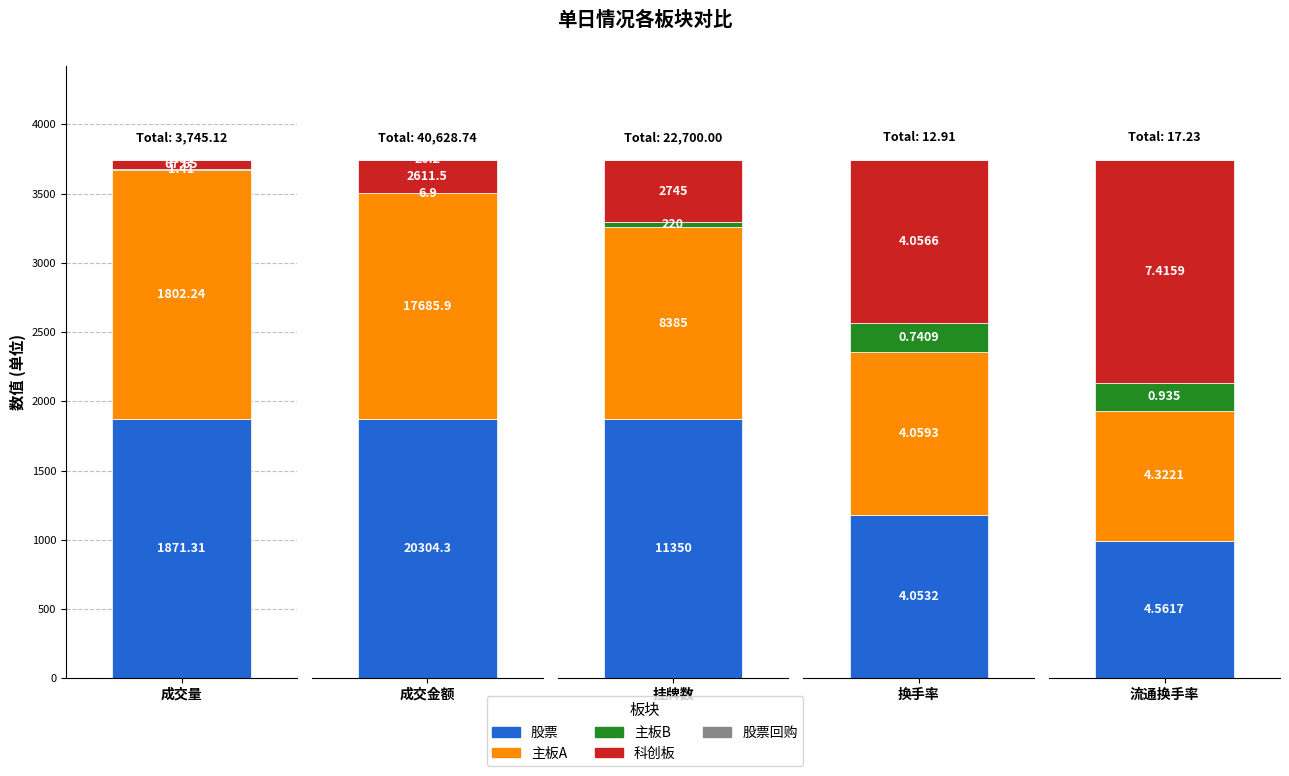

At which category is the sum across all series the highest?

成交金额